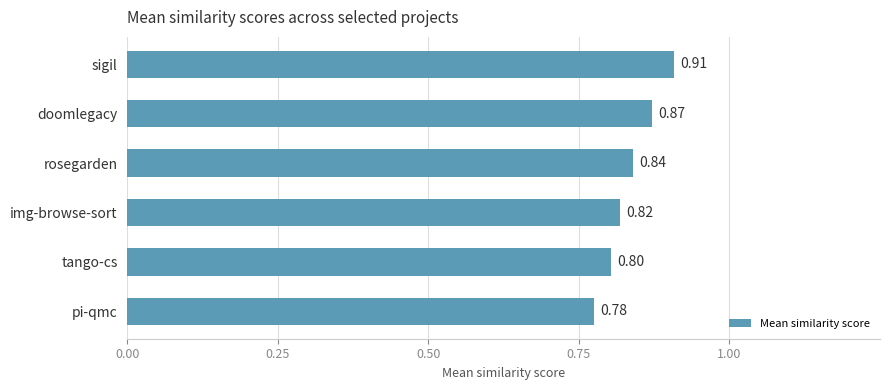

How many values are between 0 and 1?

6